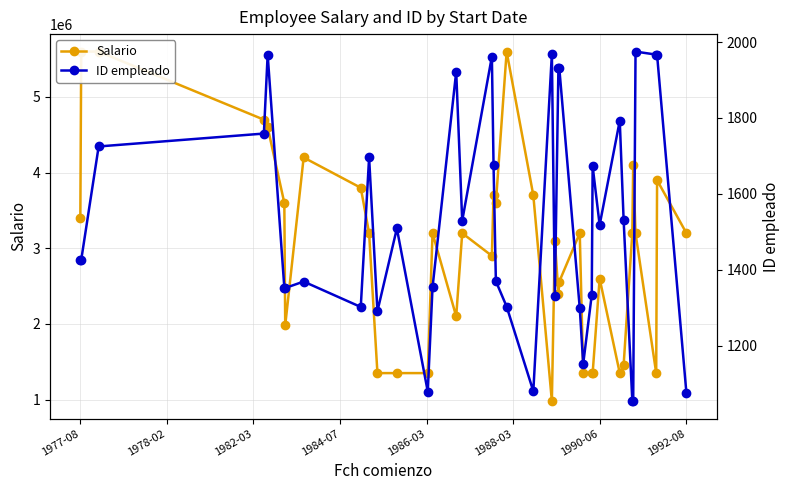

In ID empleado, how many points are lower than both neighbors (excluding endpoints)?

11